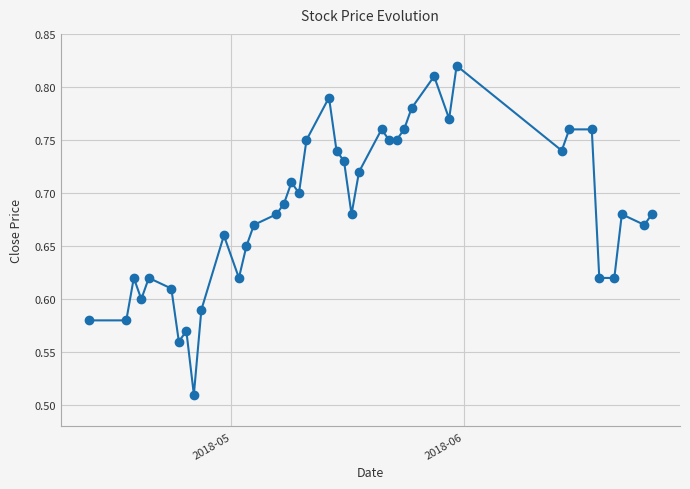

What is the sum of all values?

27.4